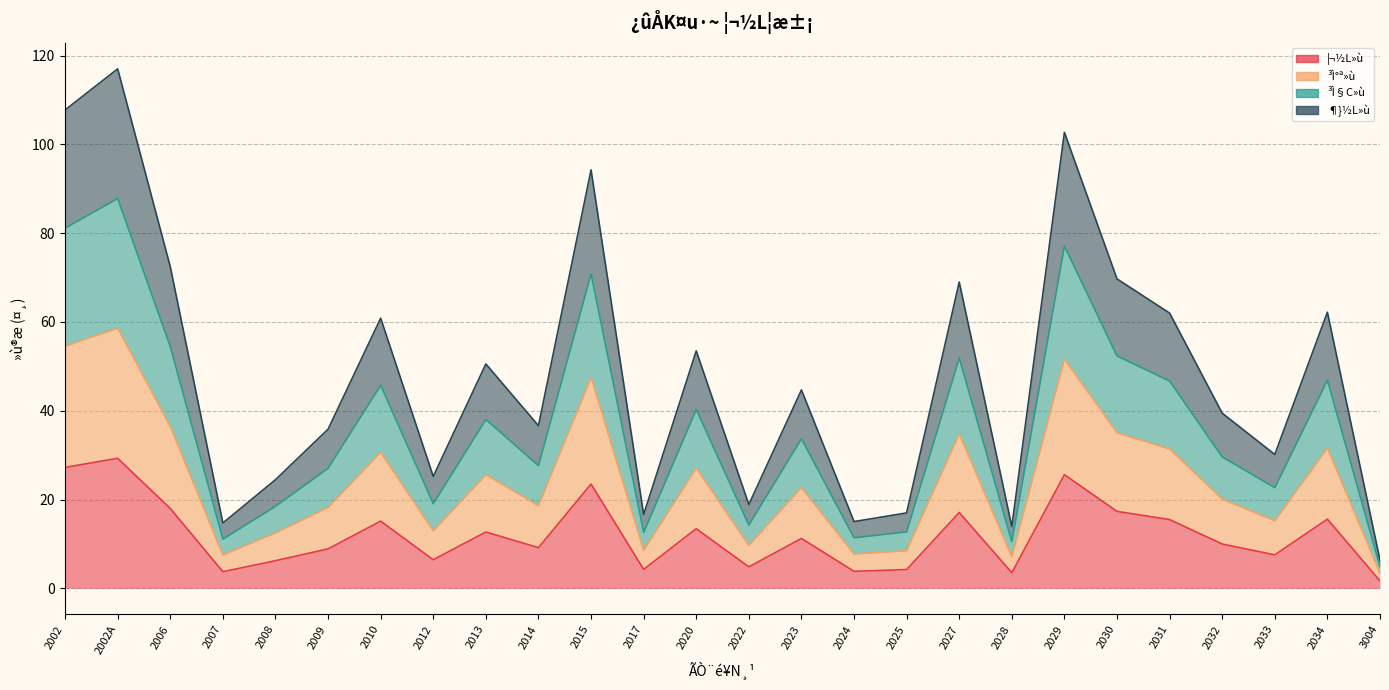

What is the difference between the maximum and second lowest values in the ¶}½L»ù series?

103.0